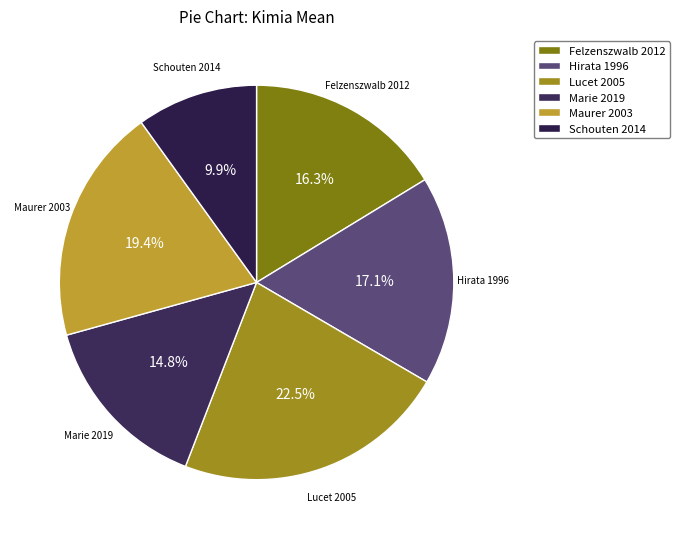

What percentage is NOT represented by Felzenszwalb 2012?

83.7%